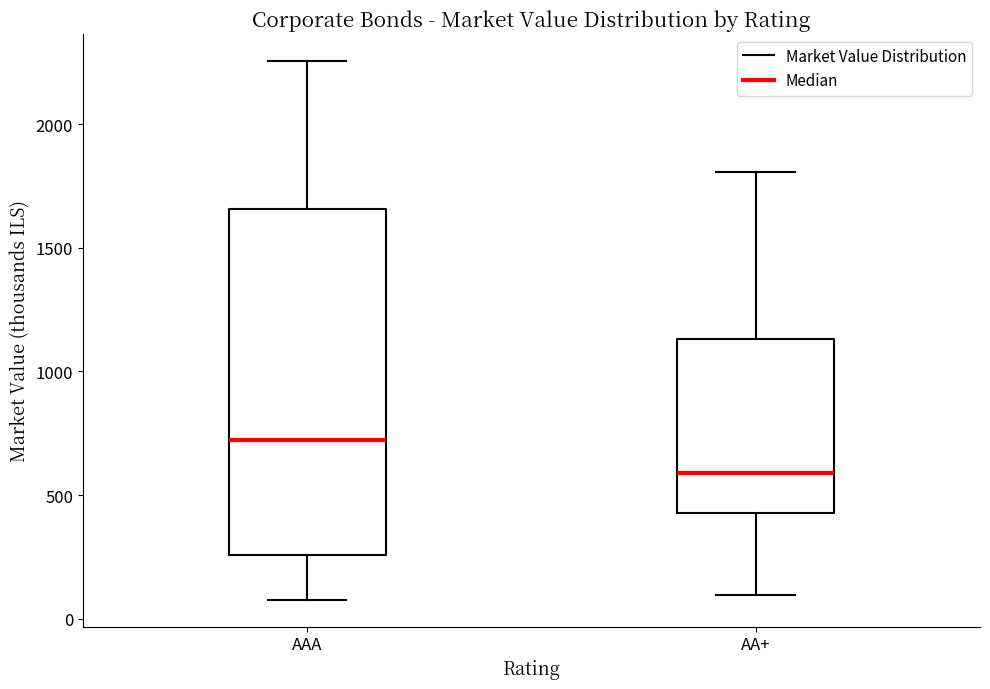

Reading left to right, transcribe this box plot: for each box, give where its median line is, the range the box spans, and where its two whiskers end, as read against the y-axis. The values are not printed on the chart, so give them approximately, as read against the axis.

AAA: median 700, box 250 to 1650, whiskers 100 to 2250
AA+: median 600, box 450 to 1150, whiskers 100 to 1800